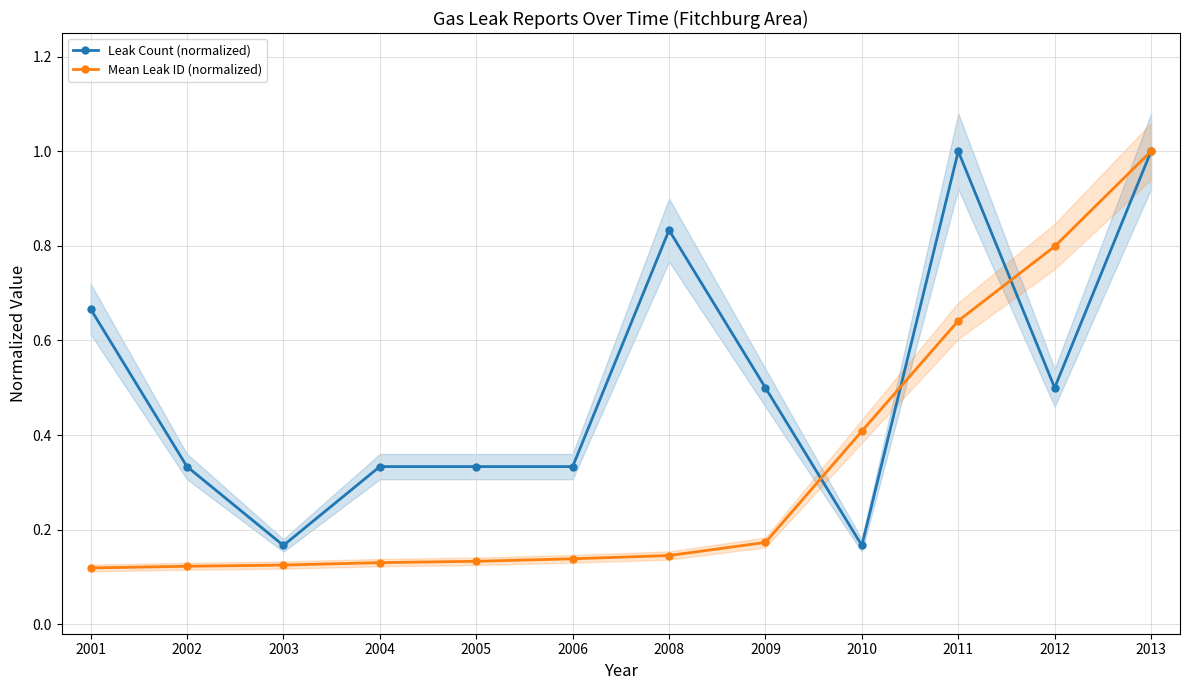

Is this an area chart (filled region under the line)?

No